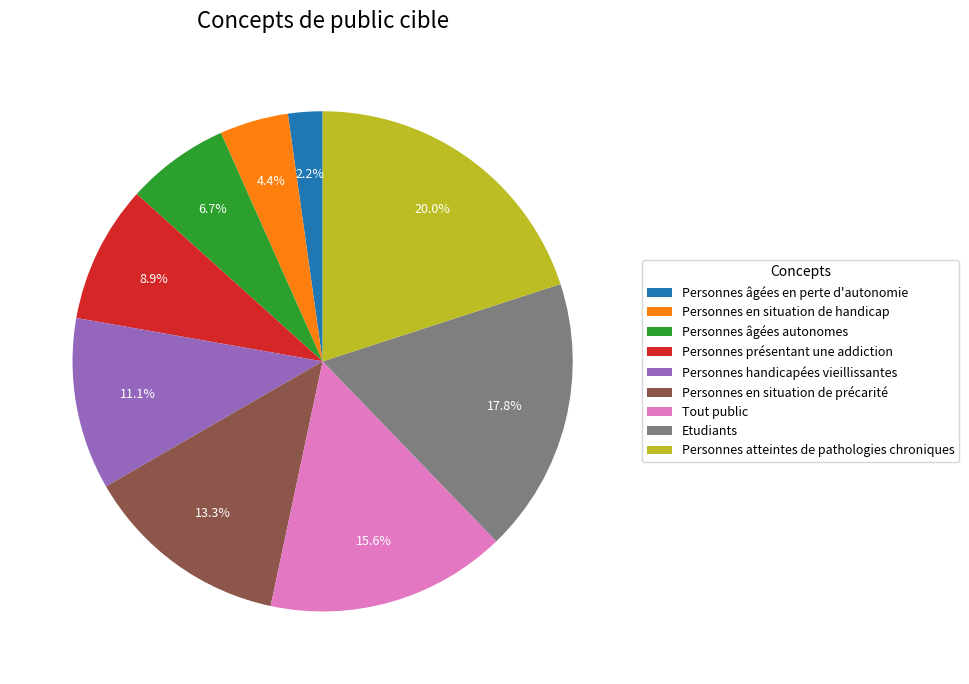

What is the ratio of the value at Personnes présentant une addiction to the value at Personnes handicapées vieillissantes?

0.8